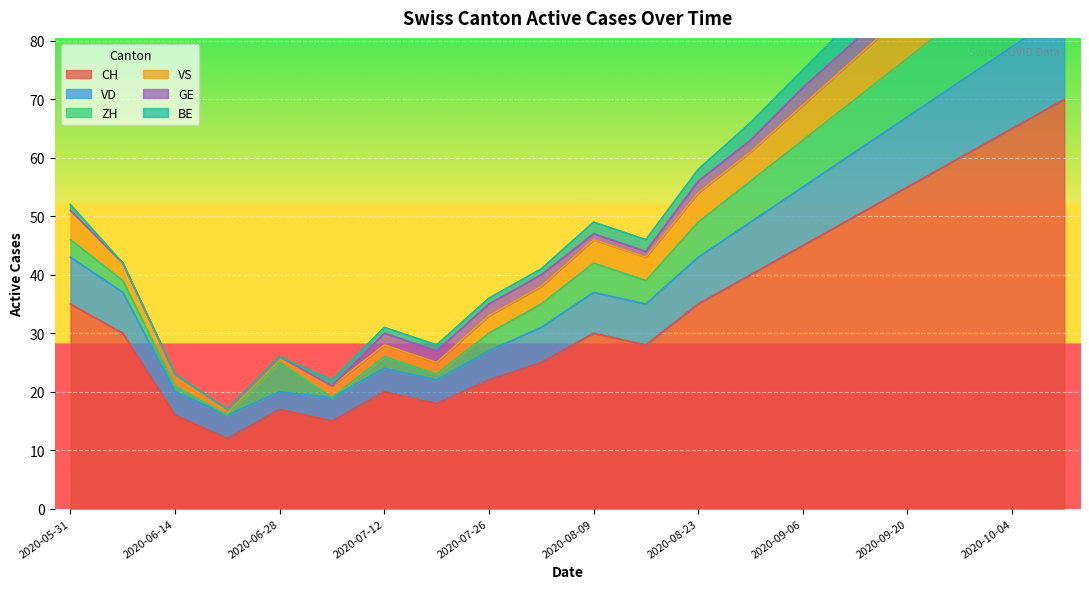

At which label does CH first exceed 30?

2020-05-31